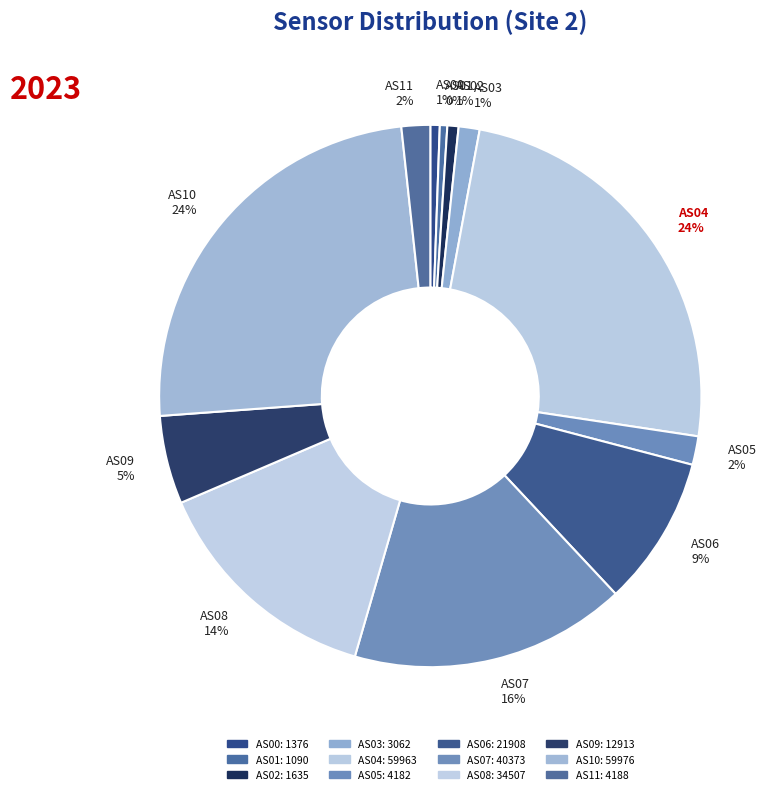

Between AS10 and AS08, which is larger?

AS10